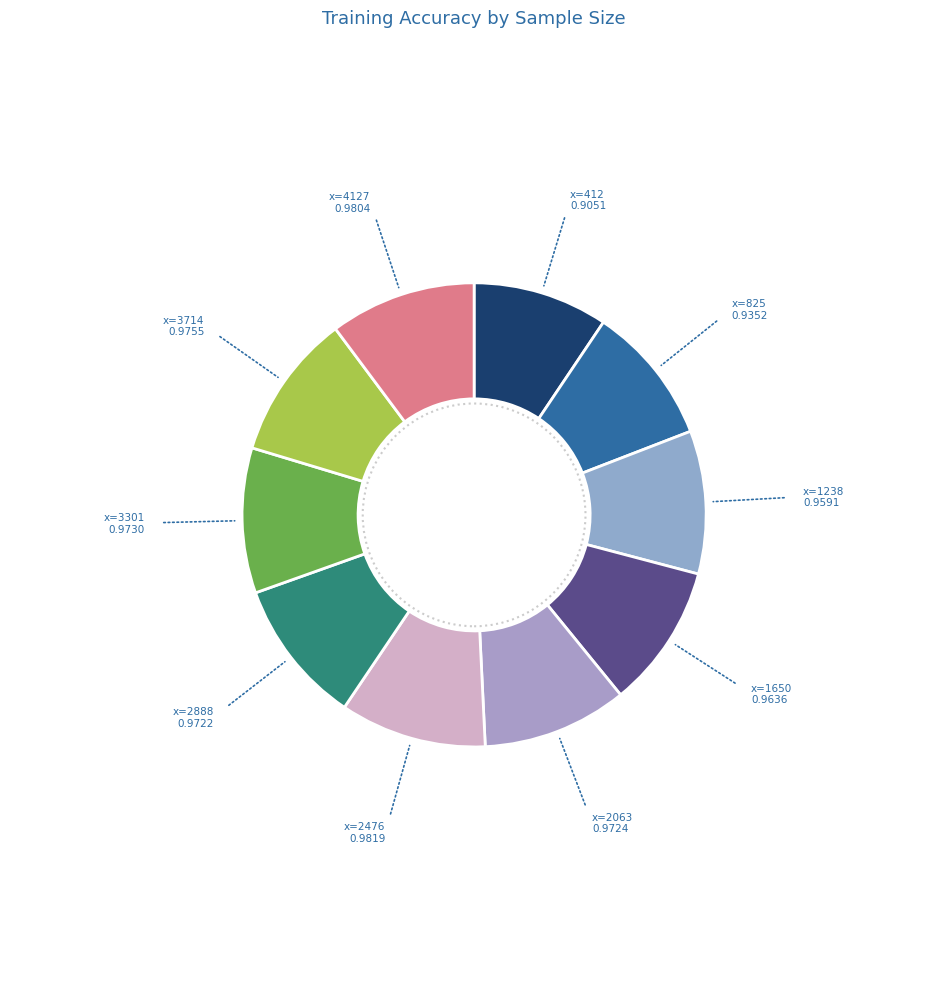

How many segments does this pie chart have?

10